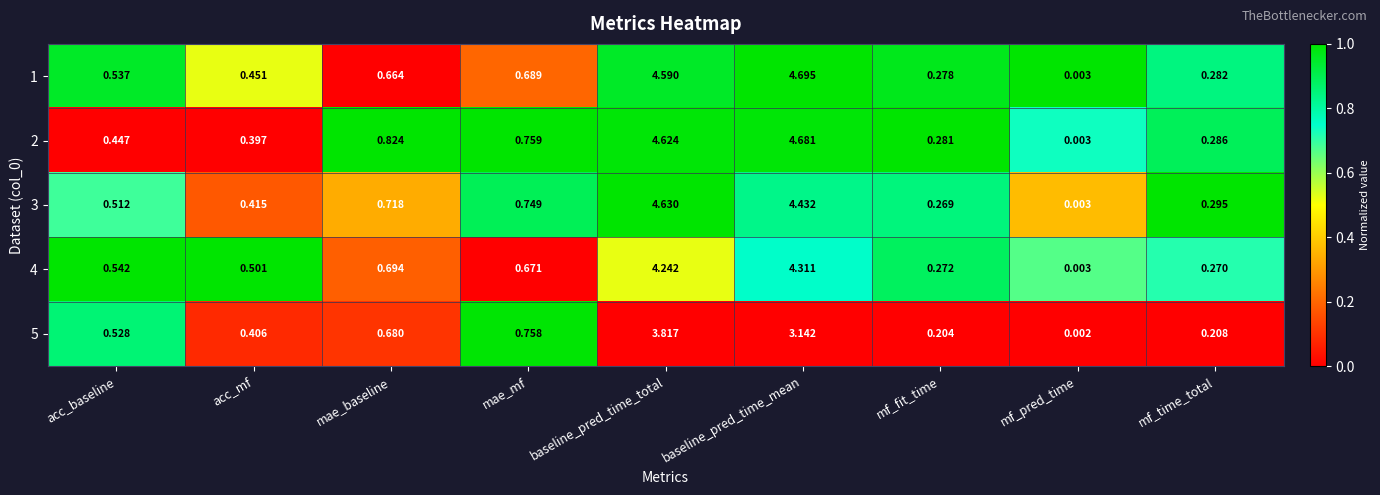

At which label is 1 closest to 2?

mae_mf